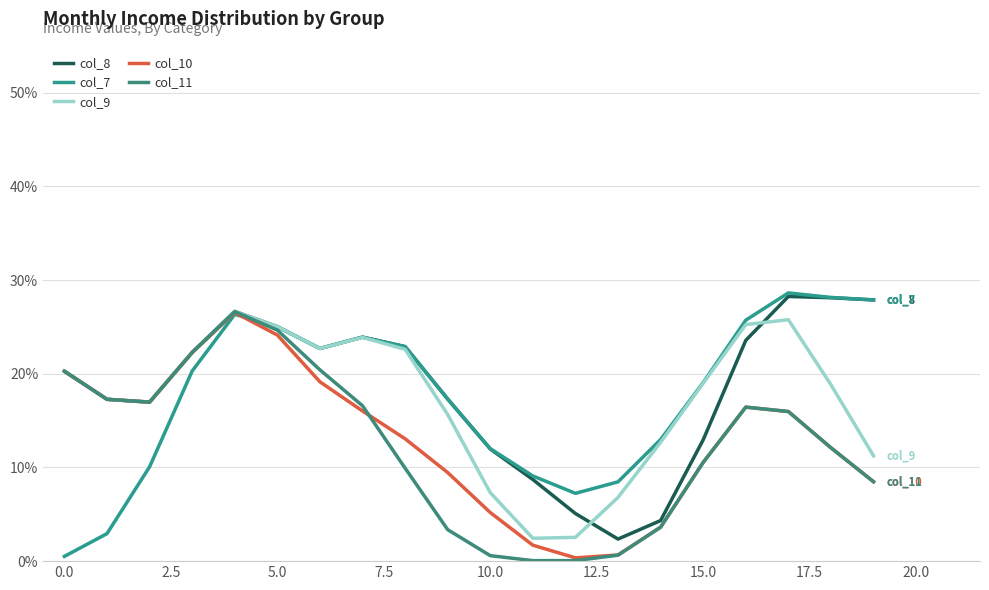

Which category has the highest value across all series?

17